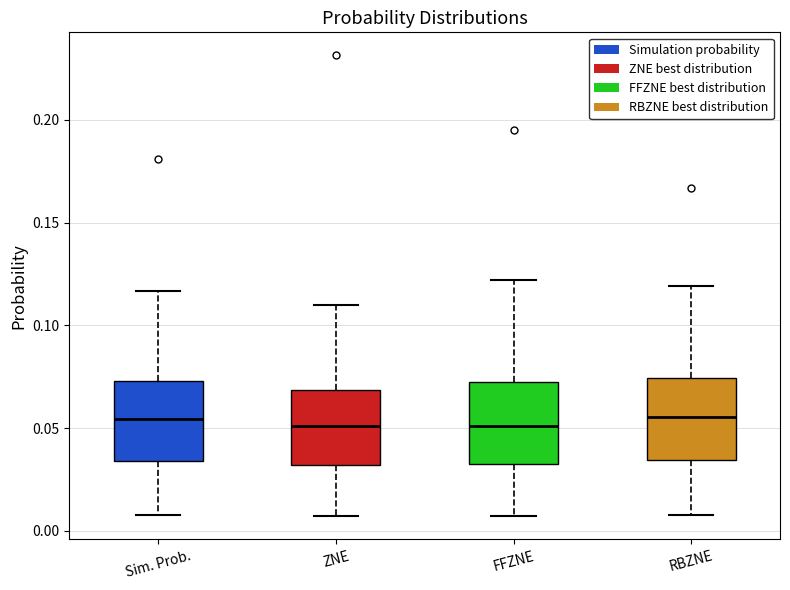

Where does the median line of the box for ZNE sit on the y-axis? The values are not printed on the chart, so give them approximately, as read against the axis.

0.050